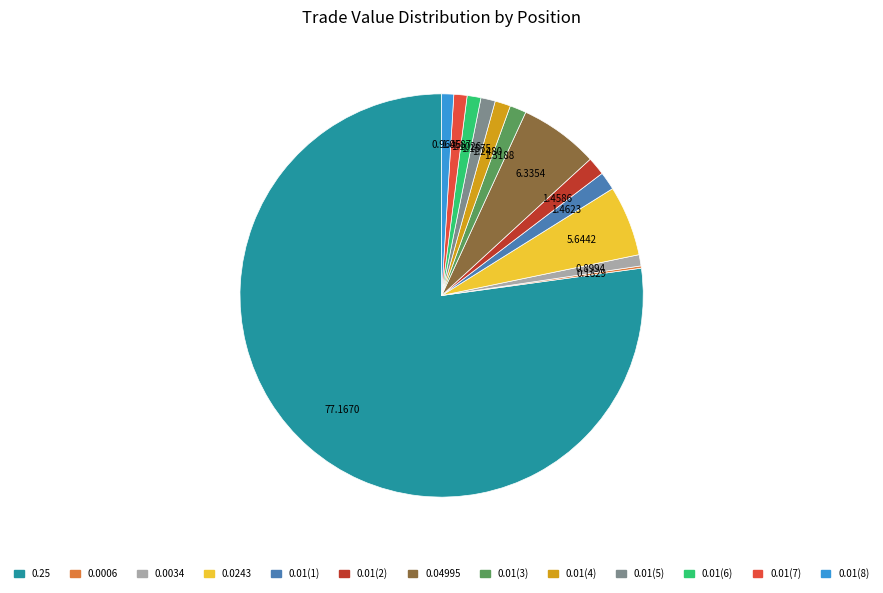

Does 0.25 account for over 50% of the chart?

Yes